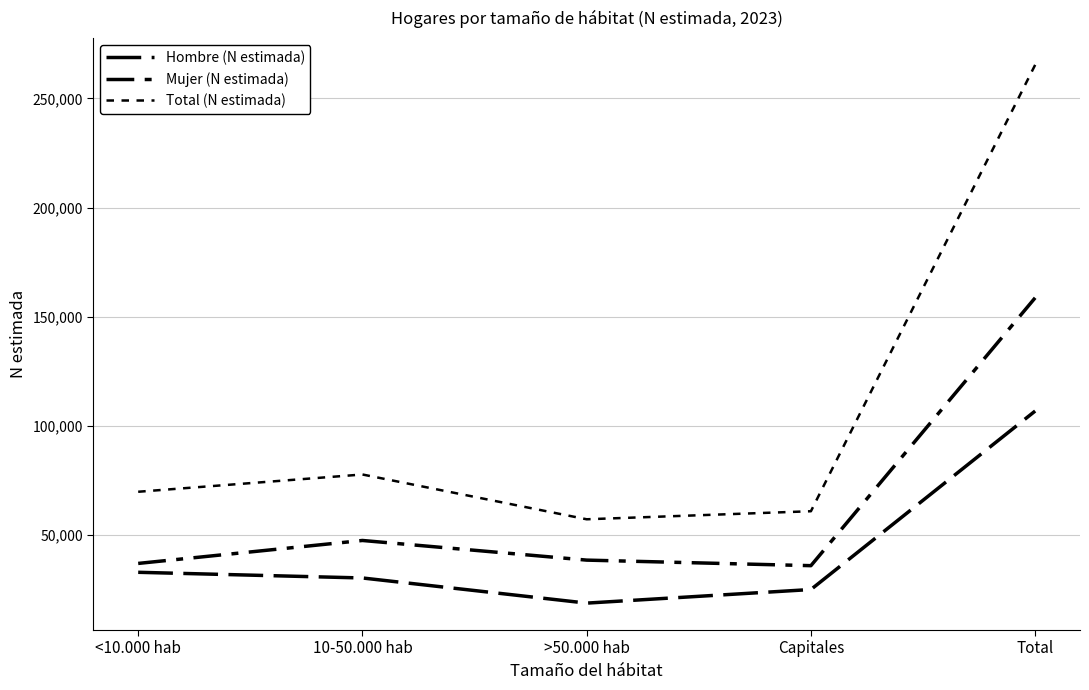

What is the approximate value of Total (N estimada) at Capitales?

60830